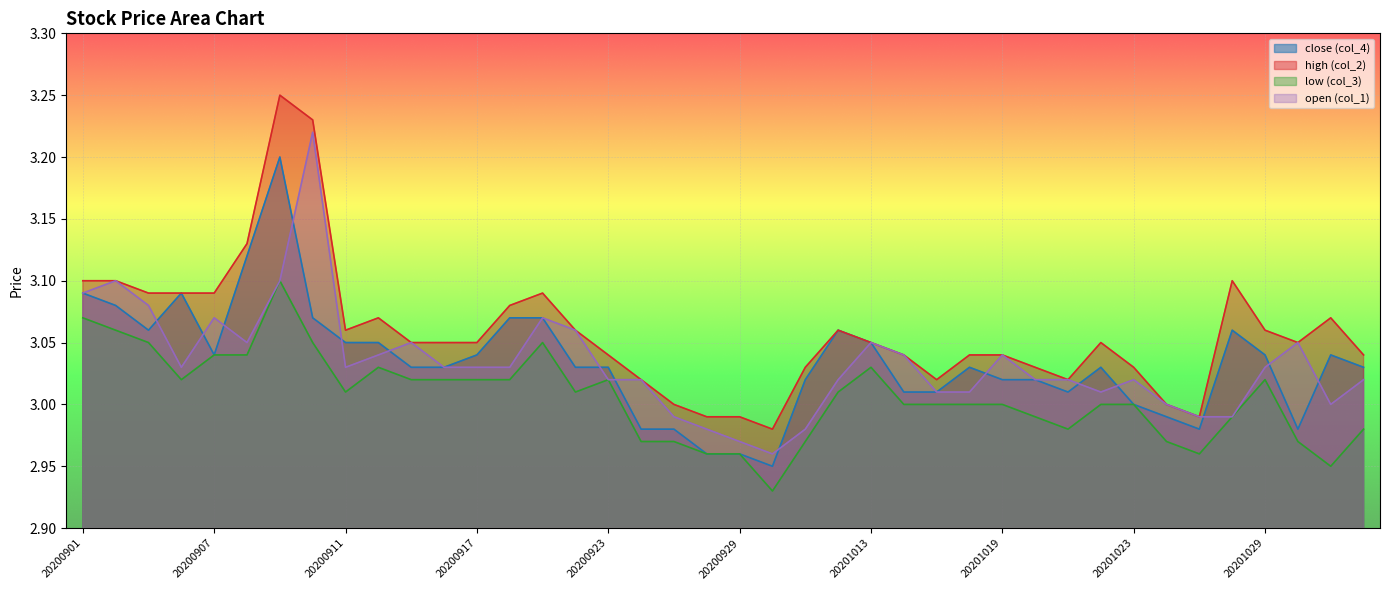

What are all the series names shown in the legend?

close (col_4), high (col_2), low (col_3), open (col_1)